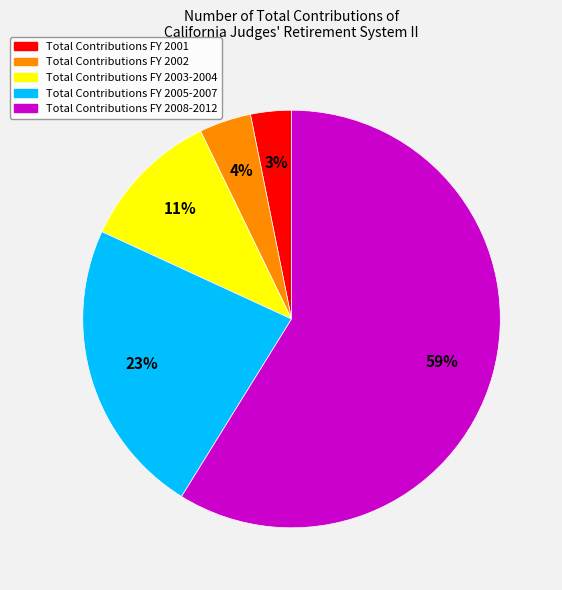

Is the sum of Total Contributions FY 2002 and Total Contributions FY 2005-2007 greater than half?

No